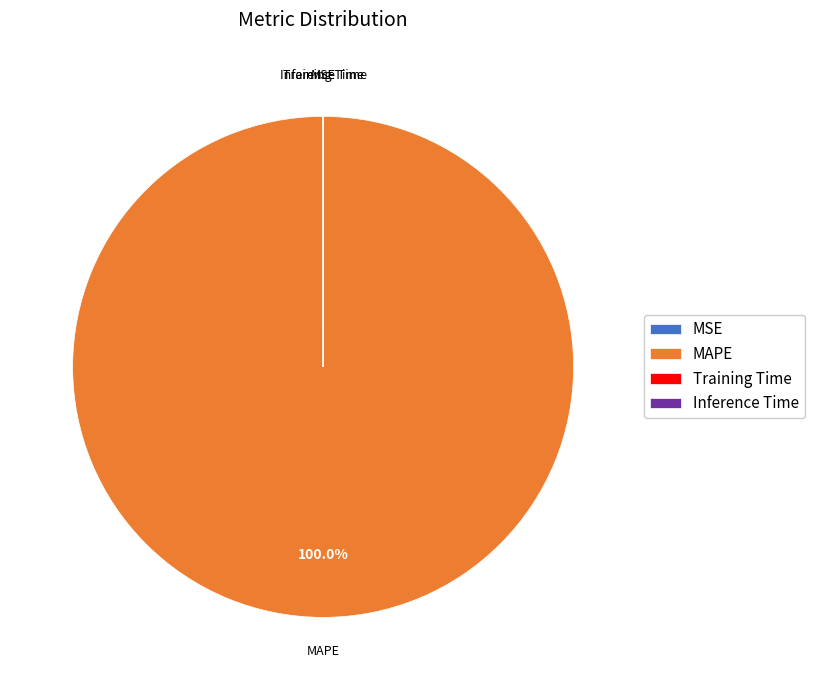

What is the largest slice in the pie chart?

MAPE